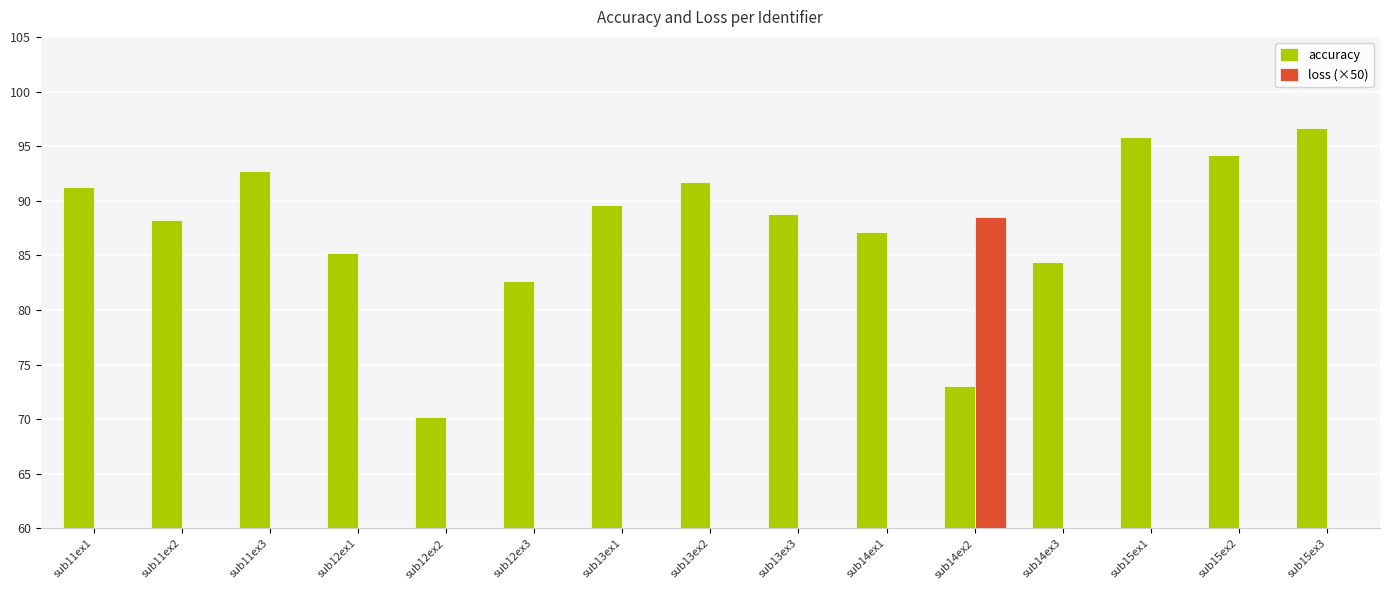

What value does the accuracy series have at sub13ex2?

91.7